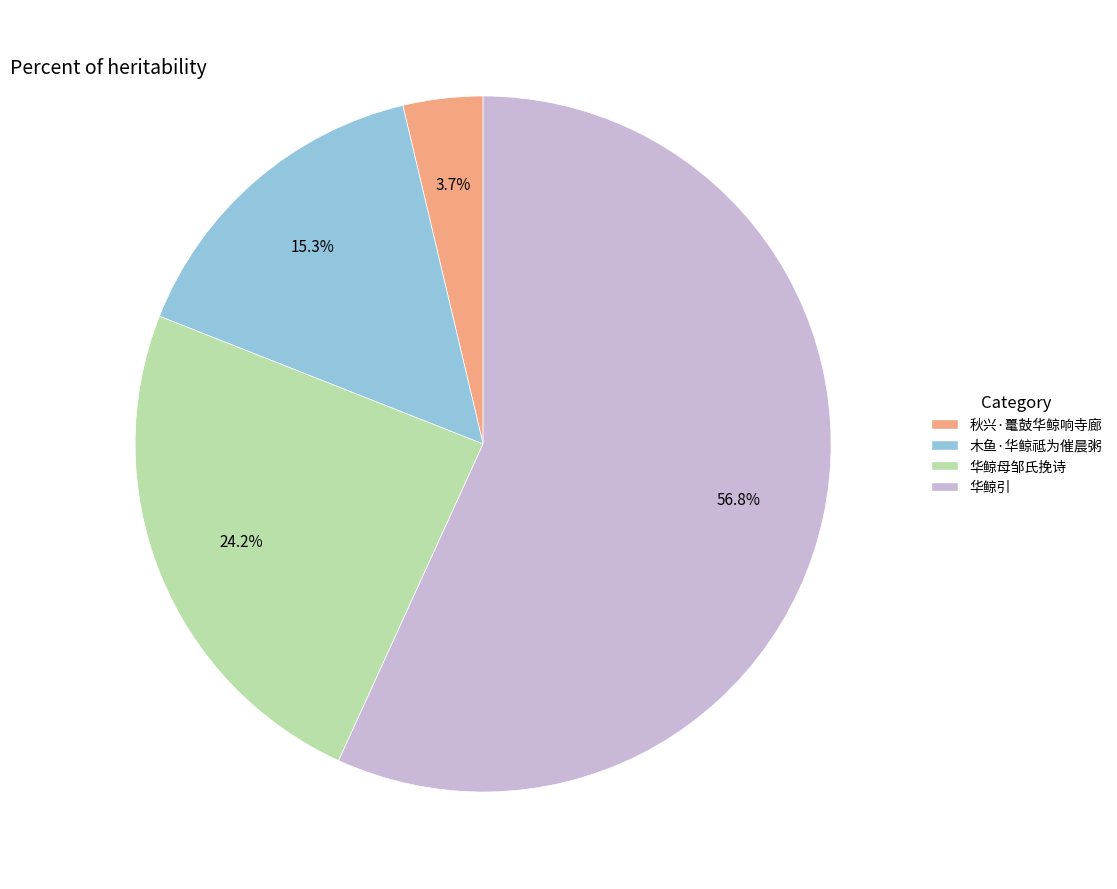

To the nearest percent, what is the average slice percentage?

25%